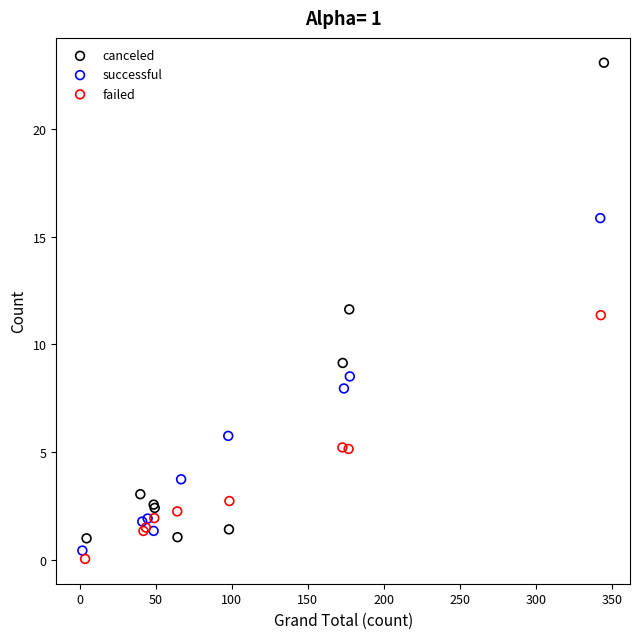

Which series contains the lowest Y value?

failed